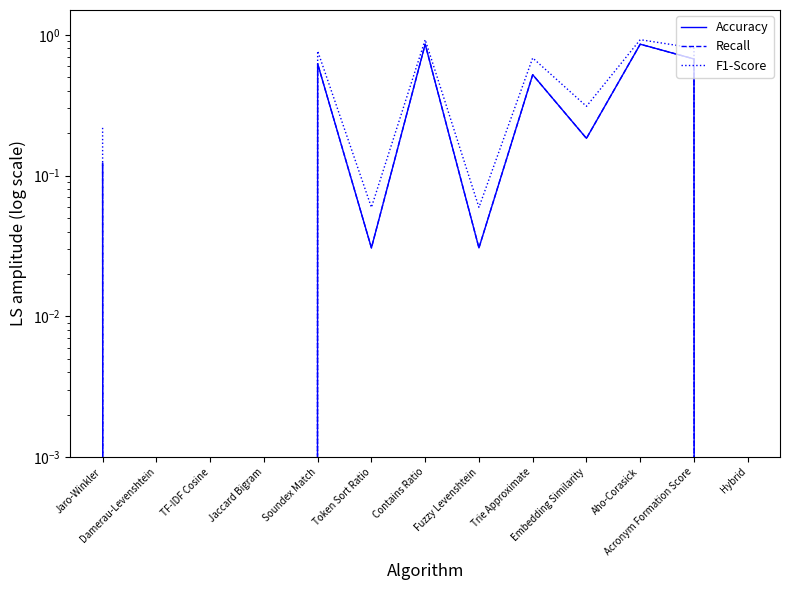

Is the value of F1-Score at Jaccard Bigram greater than the value of Accuracy at Damerau-Levenshtein?

No